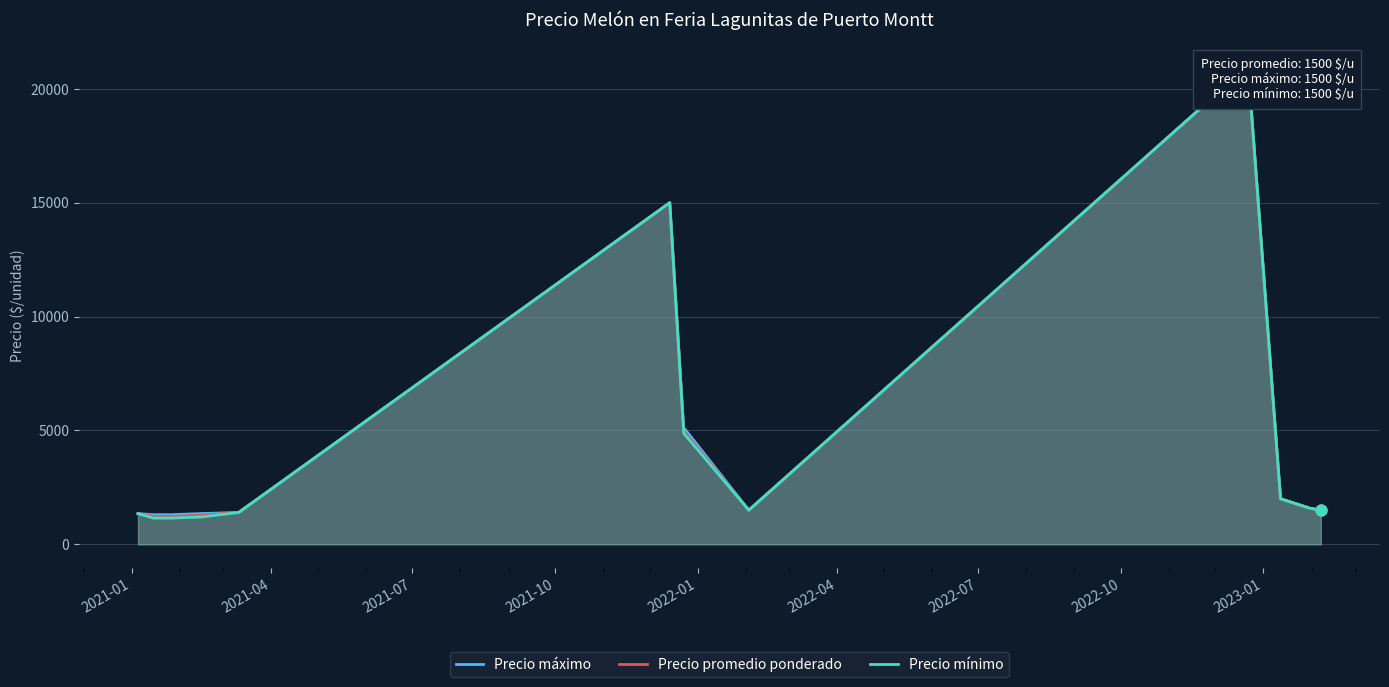

Which series has the widest spread of Y values?

Precio mínimo